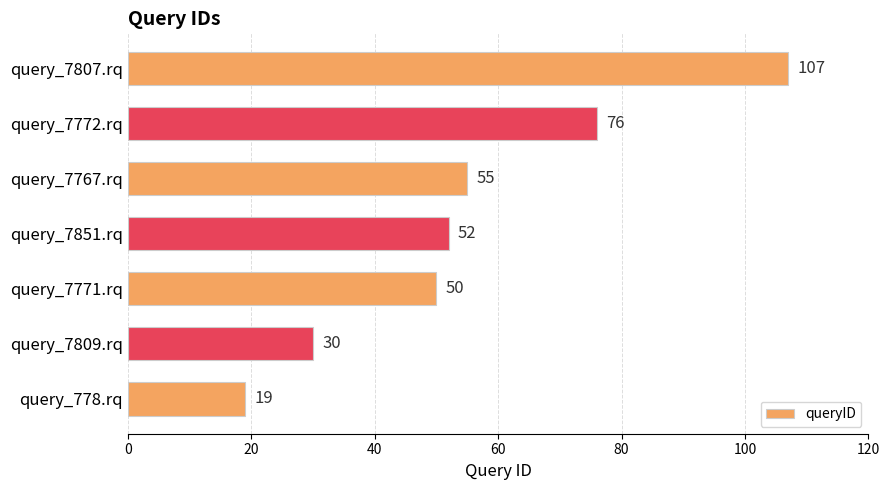

What is the ratio of the value at query_7809.rq to the value at query_7771.rq?

0.6